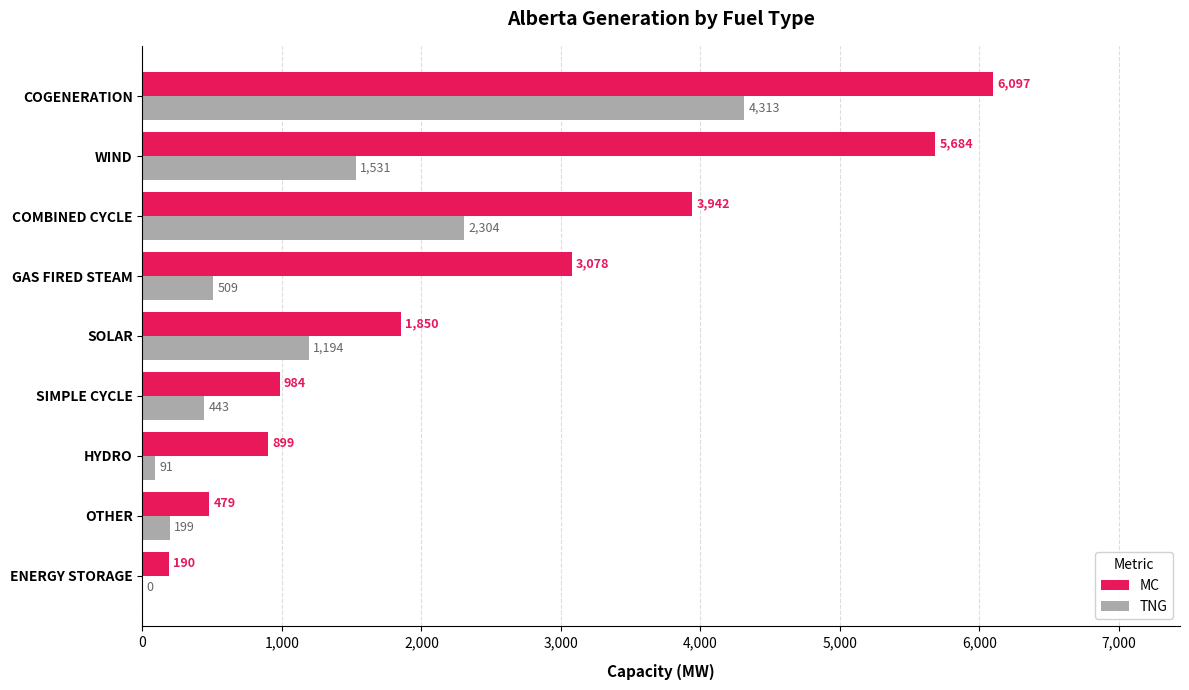

The value of MC at WIND is 8036. True or false?

False